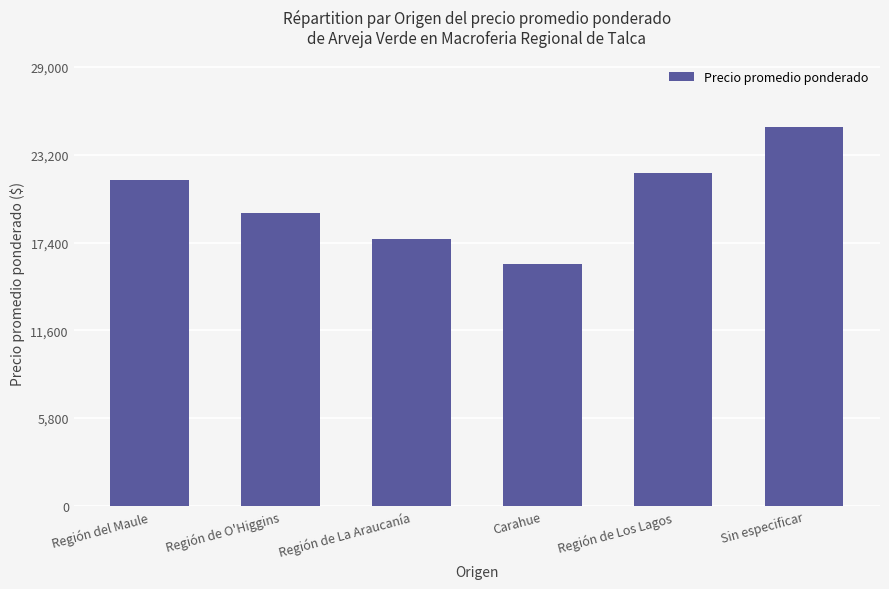

What value does the data have at Carahue?

16000